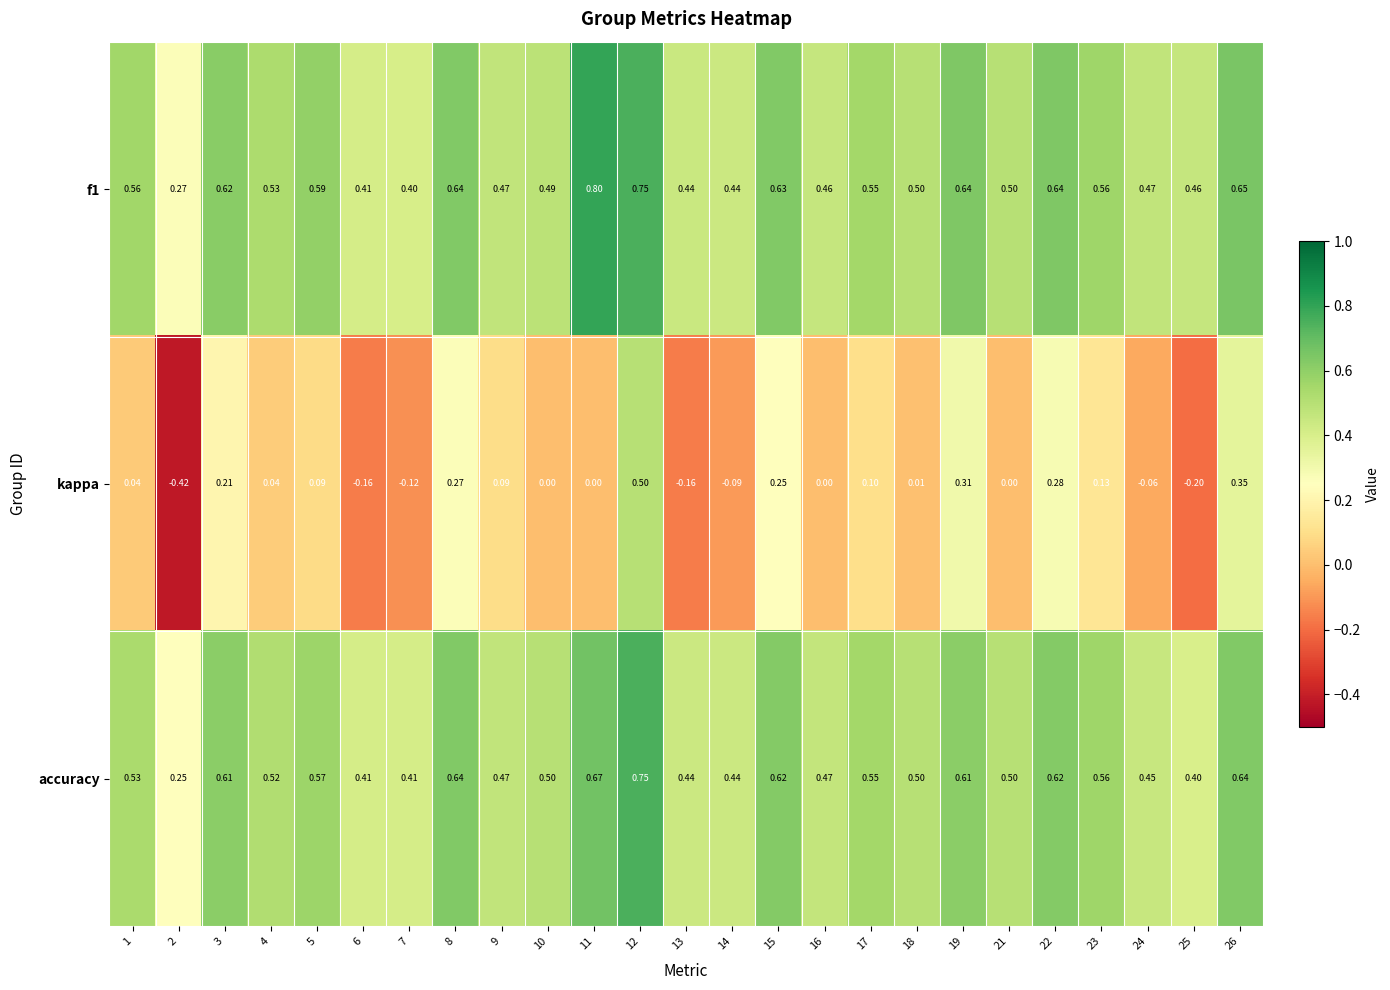

Which series has the widest spread of values?

kappa